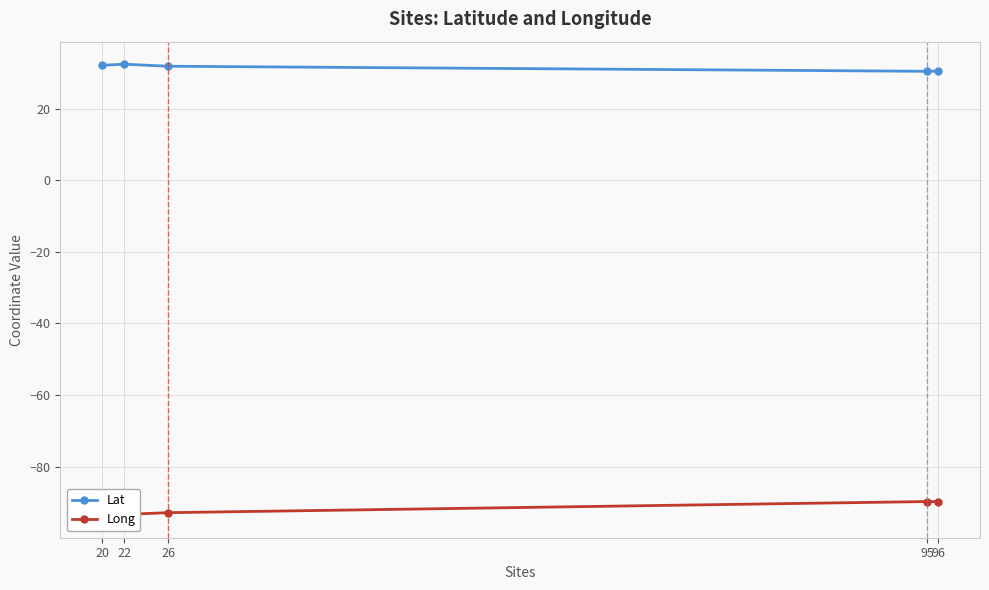

How many data points does each series have?

5